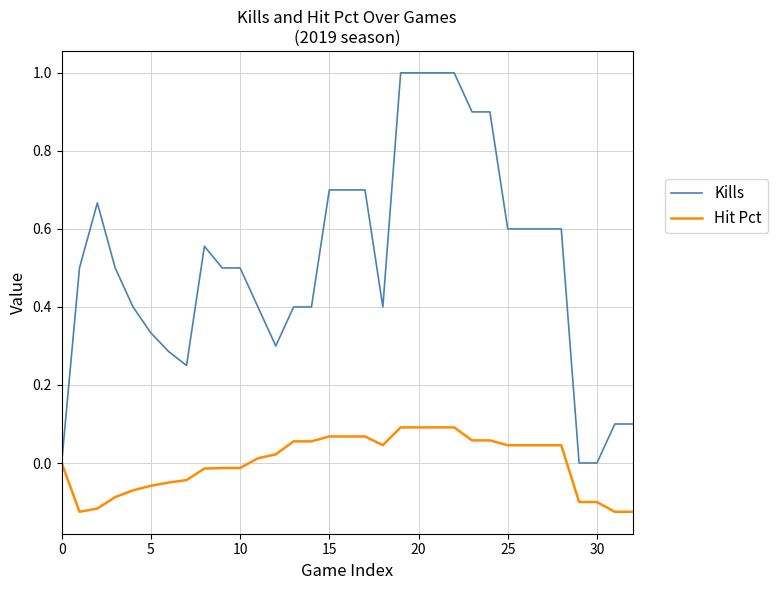

Which series has the largest total across all categories?

Kills